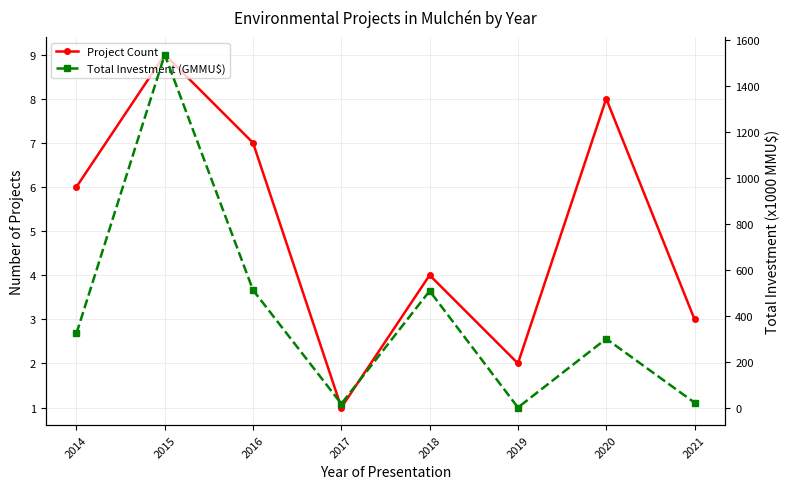

Count the number of categories in the chart.

8